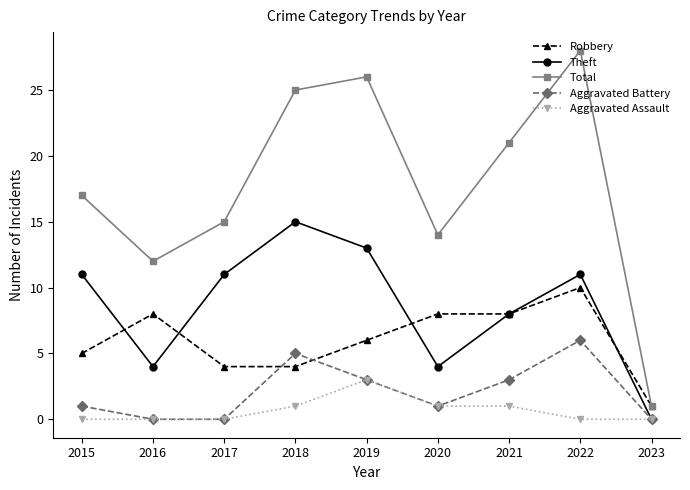

Which series changed the most between 2015 and 2023?

Total